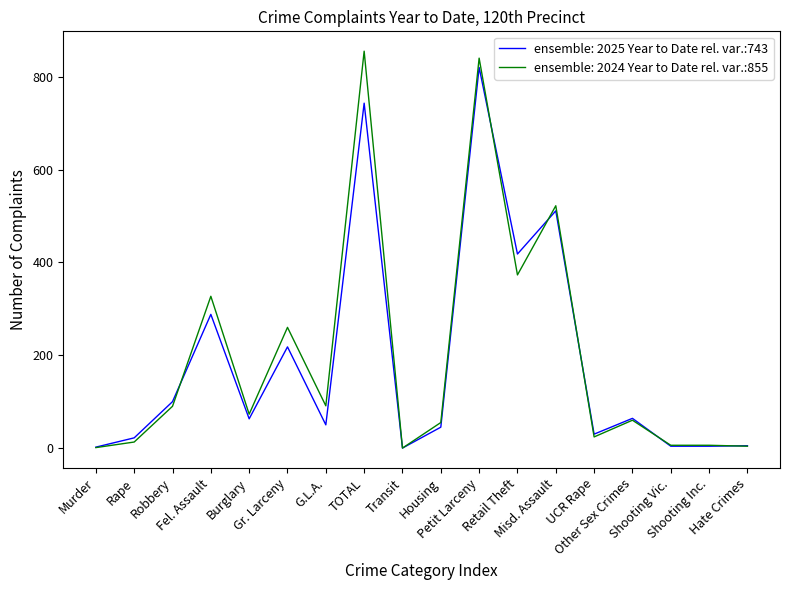

How many categories are shown in the chart?

18